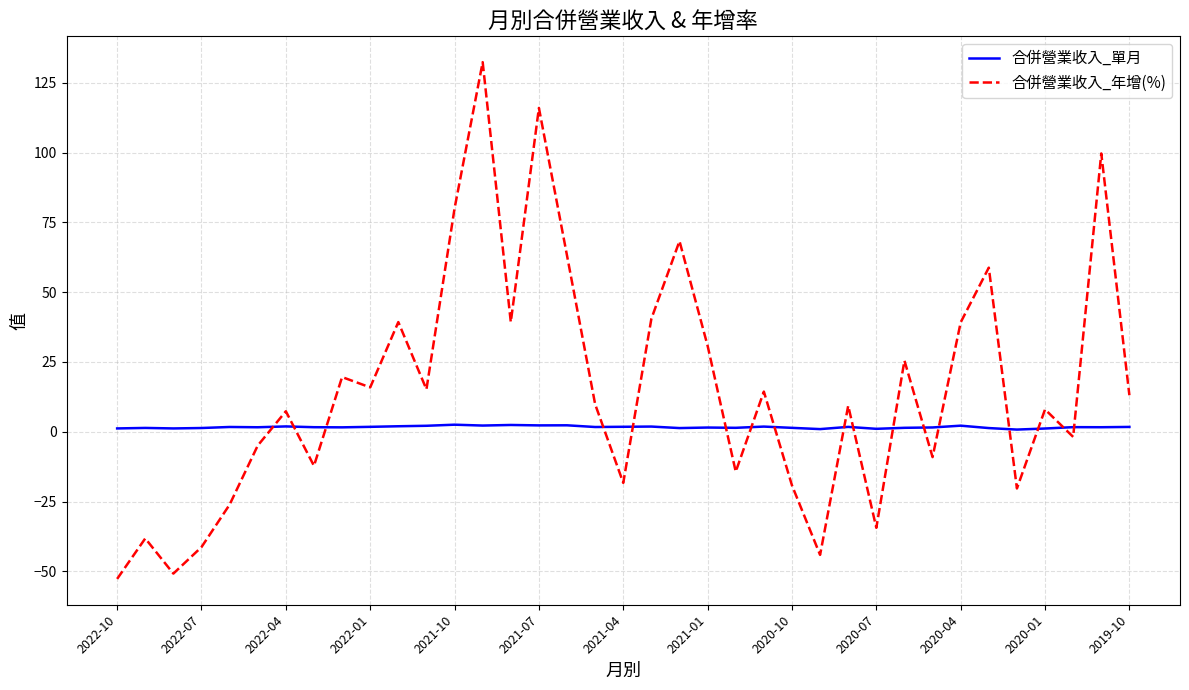

True or false: 合併營業收入_年增(%) and 合併營業收入_單月 cross at least once.

True